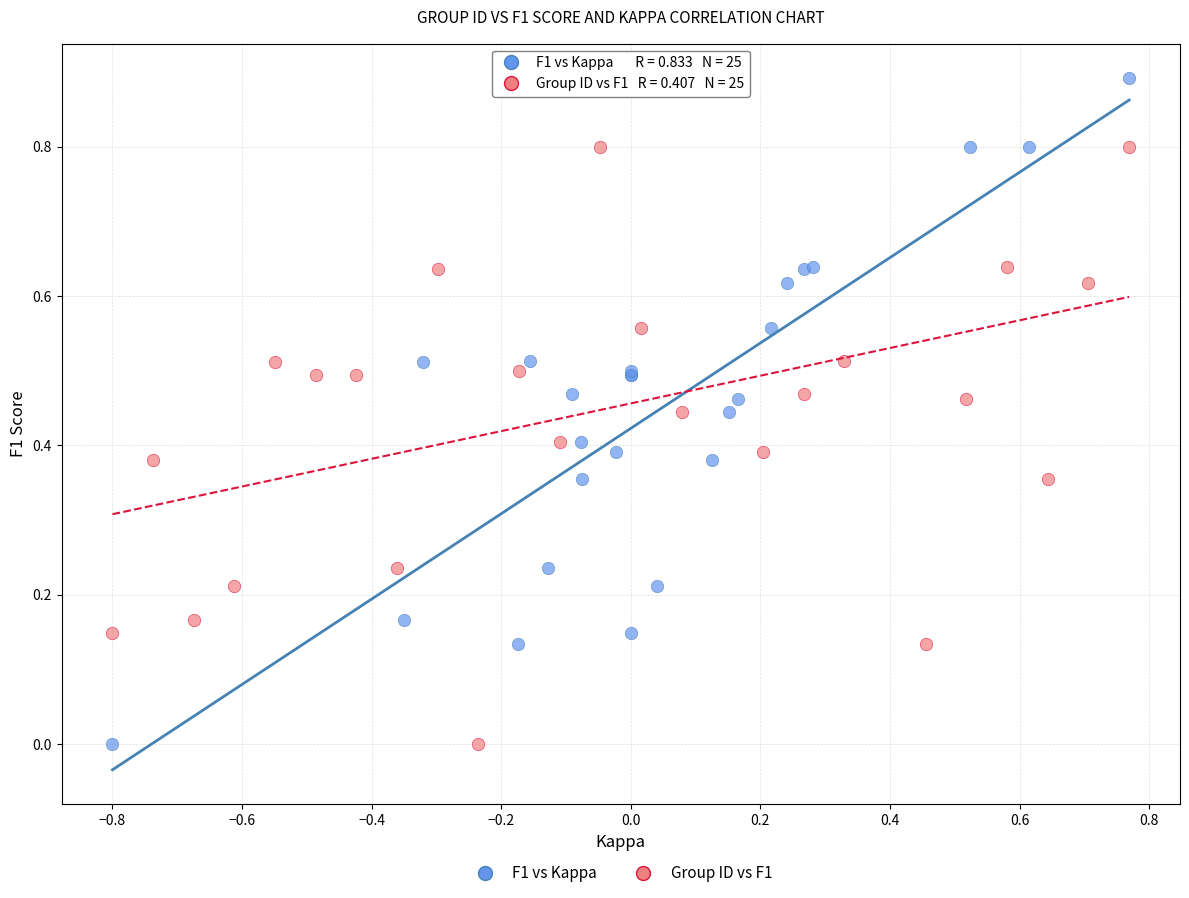

What are all the series names shown in the legend?

F1 vs Kappa, Group ID vs F1